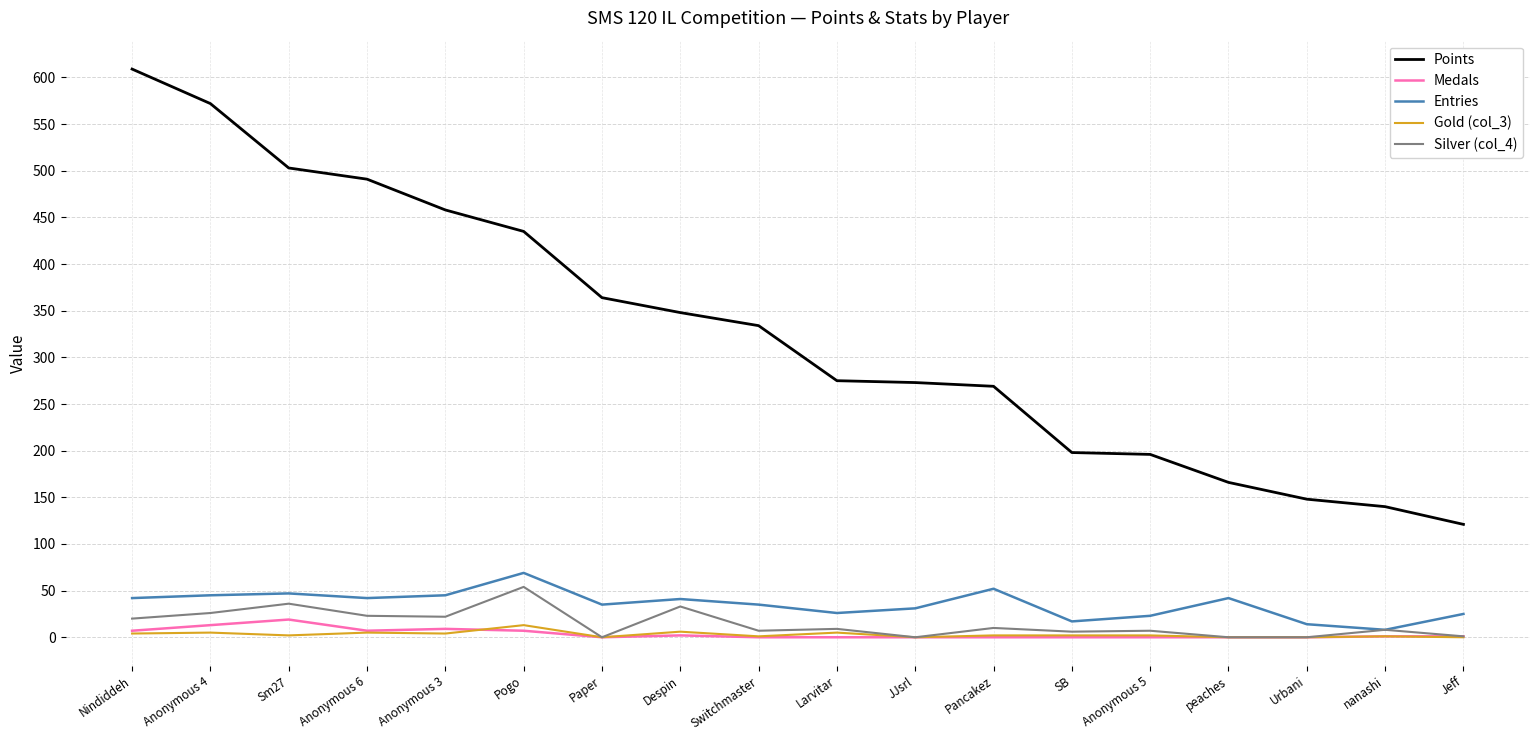

The value of Entries at peaches is 76. True or false?

False